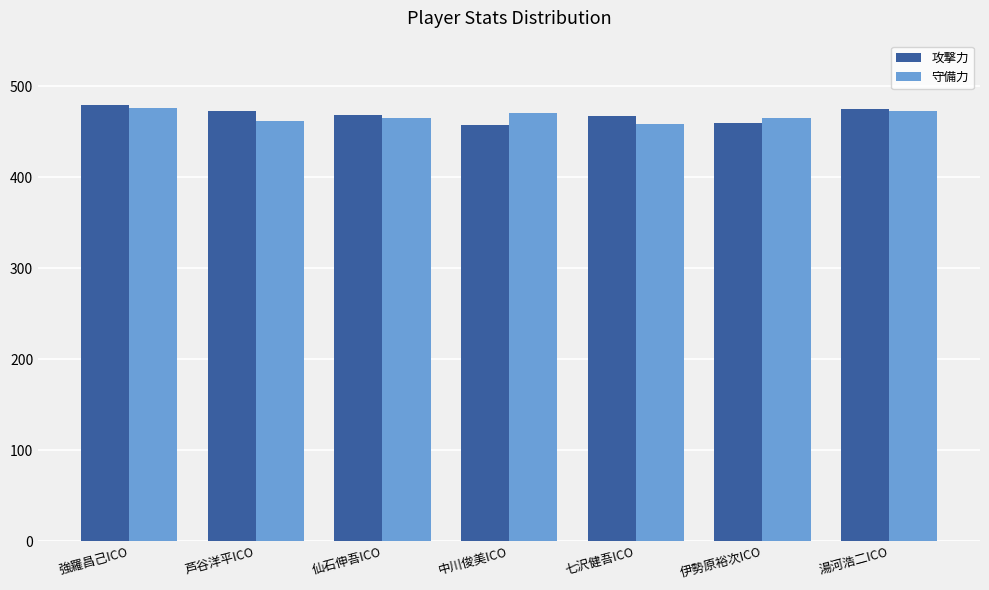

What is the smallest value displayed?

457